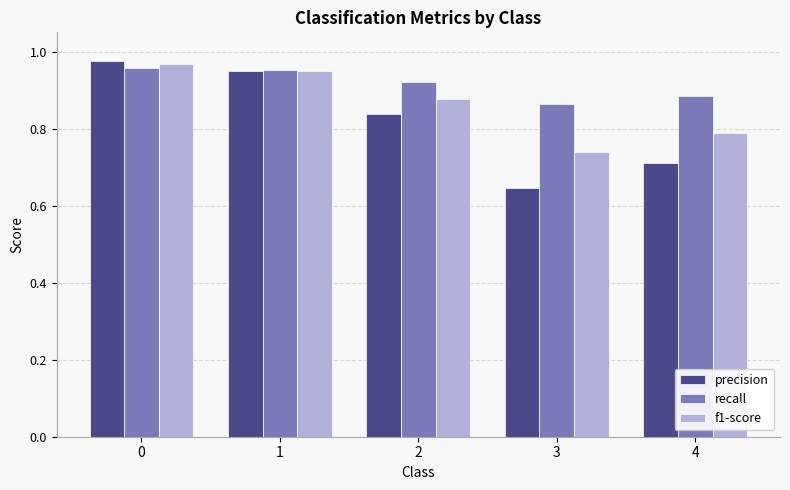

Are the bars grouped side by side (vs. stacked)?

Yes